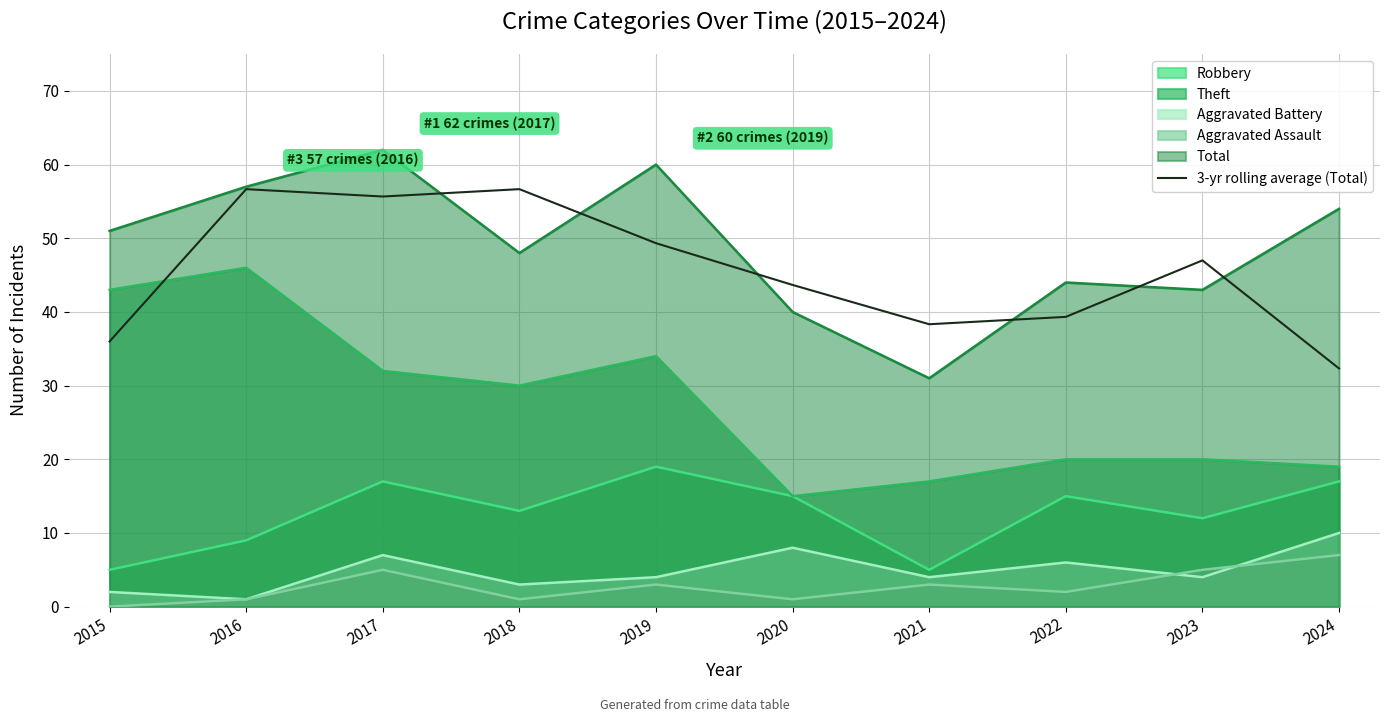

How many categories are shown in the chart?

10